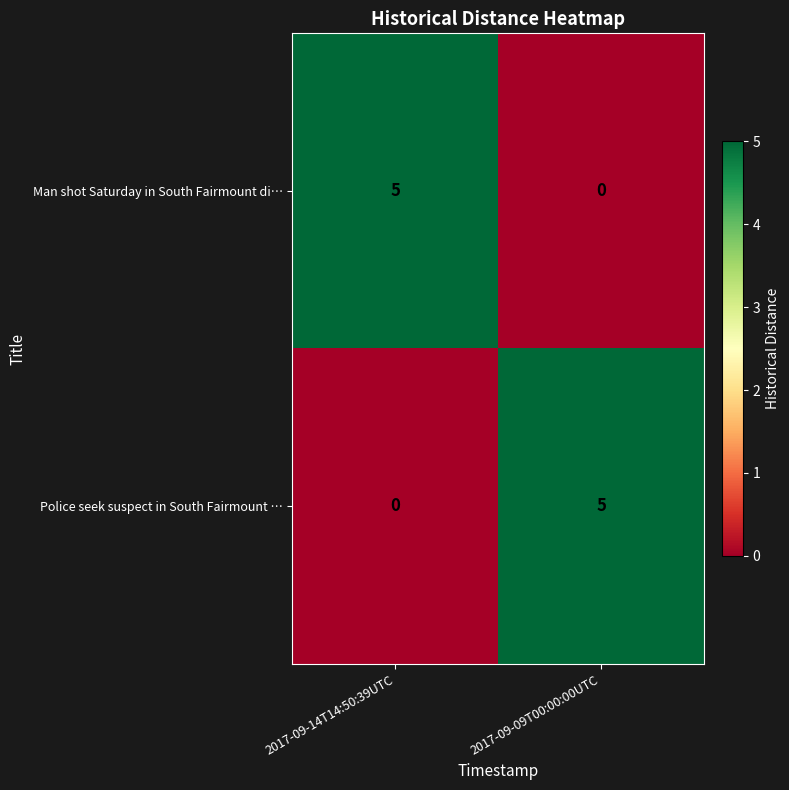

Reading right to left, what are all the values shown in this chart?

Man shot Saturday in South Fairmount di…: 2017-09-09T00:00:00UTC=0	2017-09-14T14:50:39UTC=5
Police seek suspect in South Fairmount …: 2017-09-09T00:00:00UTC=5	2017-09-14T14:50:39UTC=0